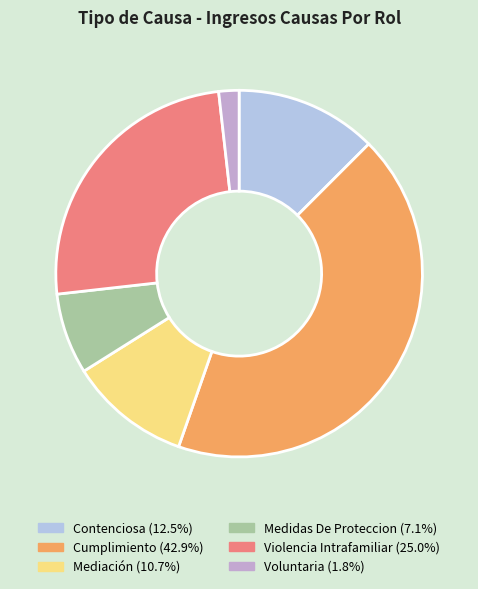

Do Voluntaria and Medidas De Proteccion together represent more than half of the pie?

No